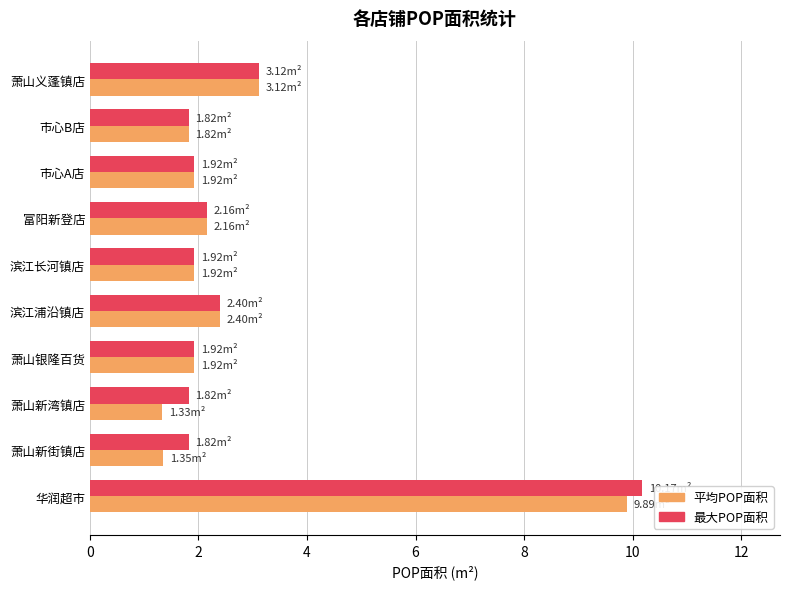

Count the number of data series in this chart.

2